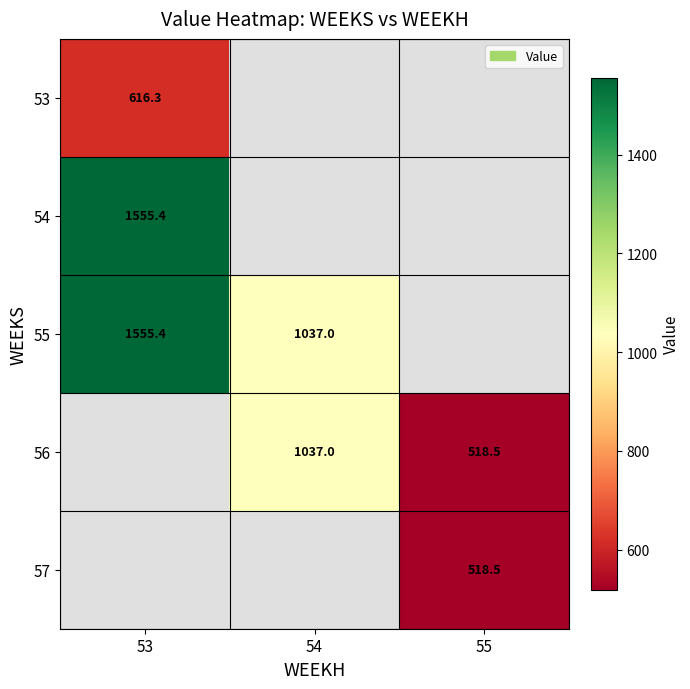

At how many categories does at least one series exceed 777?

2